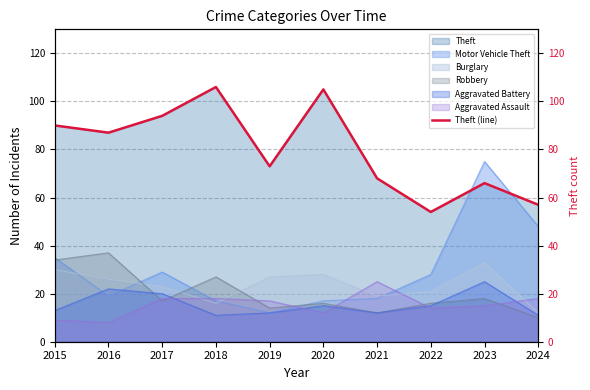

What is the sum of the values at 2016 and 2017?

181